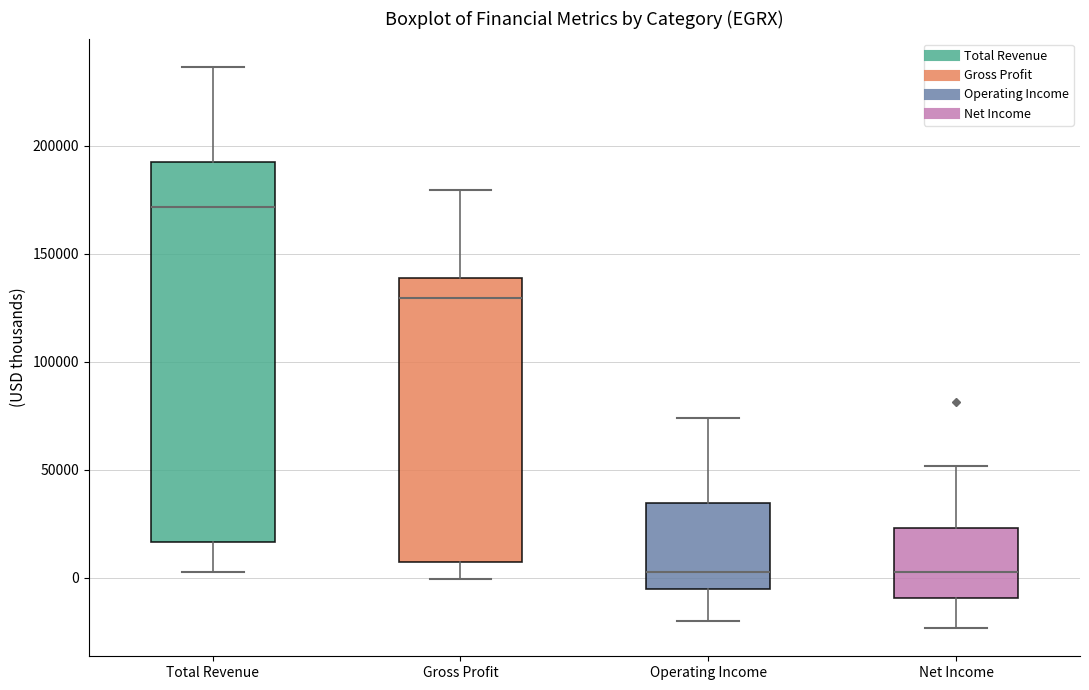

Reading left to right, transcribe this box plot: for each box, give where its median line is, the range the box spans, and where its two whiskers end, as read against the y-axis. The values are not printed on the chart, so give them approximately, as read against the axis.

Total Revenue: median 170000, box 15000 to 195000, whiskers 5000 to 235000
Gross Profit: median 130000, box 10000 to 140000, whiskers 0 to 180000
Operating Income: median 5000, box -5000 to 35000, whiskers -20000 to 75000
Net Income: median 5000, box -10000 to 25000, whiskers -25000 to 50000